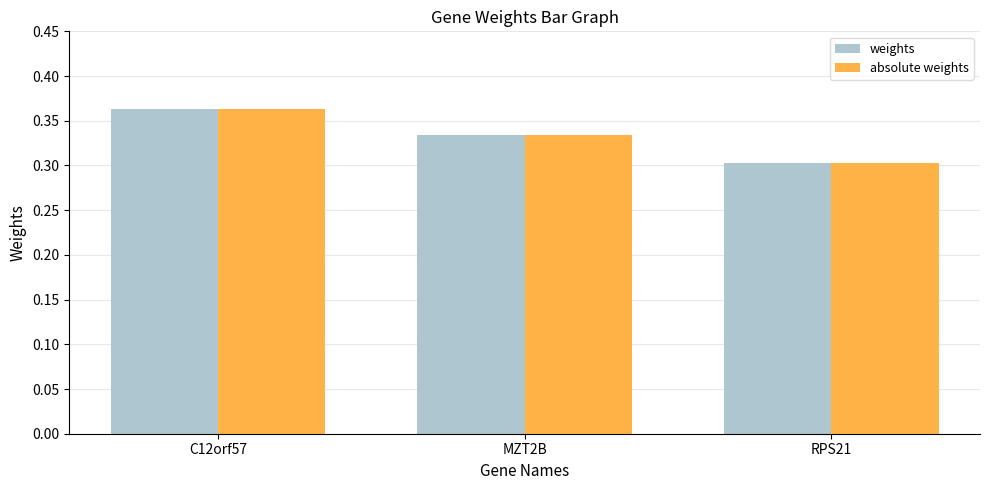

True or false: absolute weights has a value of 0.5 at C12orf57.

False